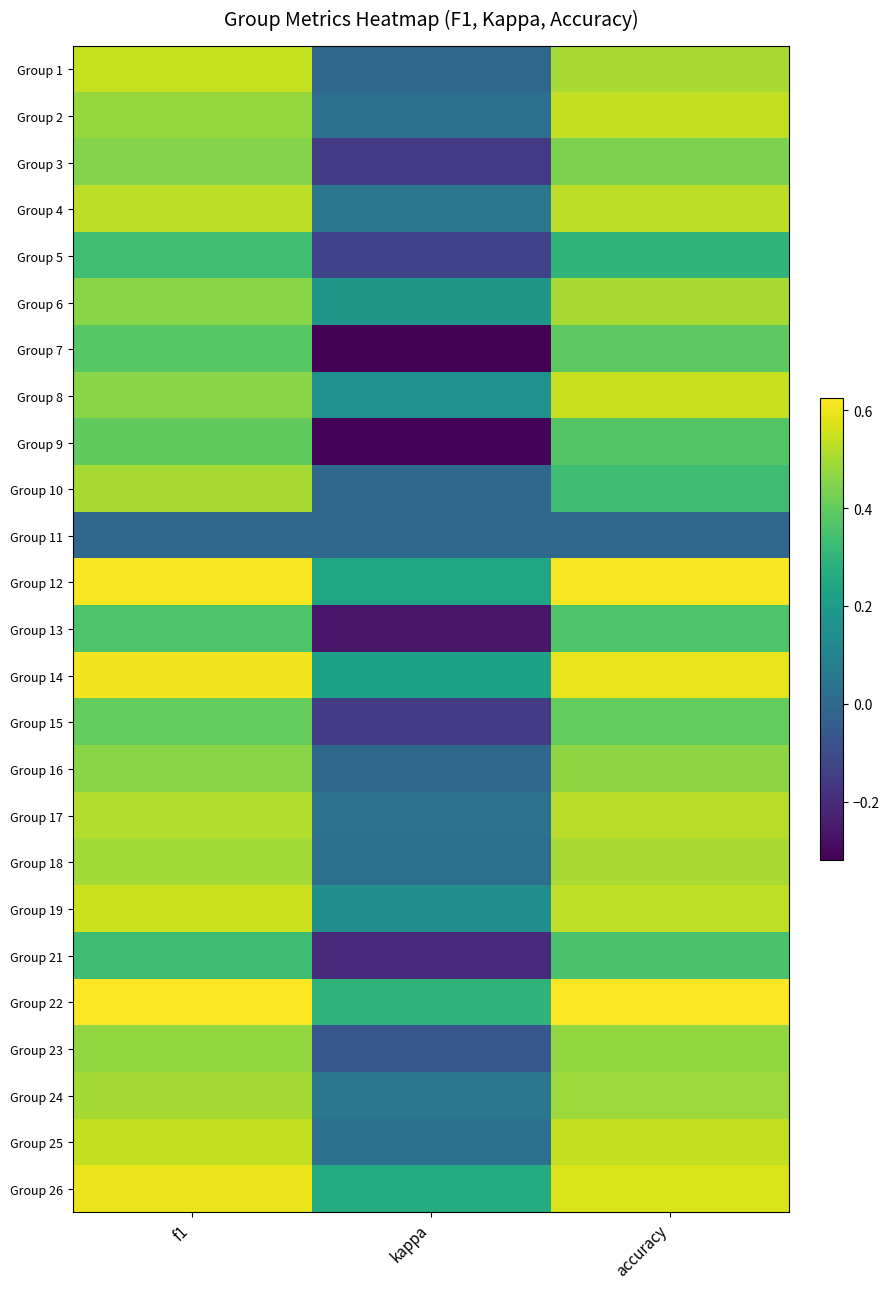

At kappa, list the series in order from smallest to largest.

Group 7, Group 9, Group 13, Group 21, Group 3, Group 15, Group 5, Group 23, Group 1, Group 10, Group 11, Group 16, Group 18, Group 2, Group 25, Group 17, Group 24, Group 4, Group 19, Group 8, Group 6, Group 14, Group 12, Group 26, Group 22